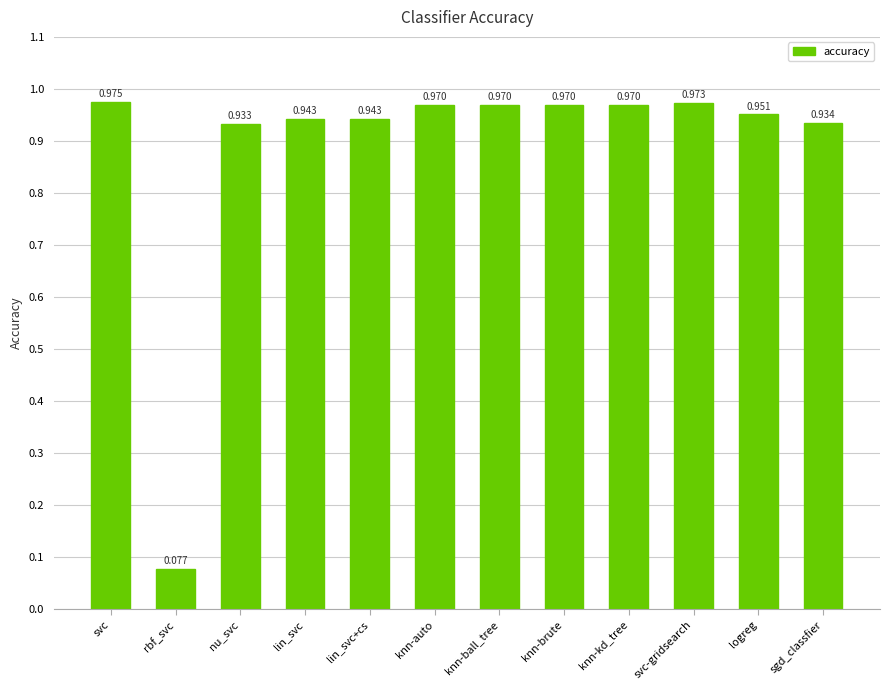

Are the bars horizontal?

No